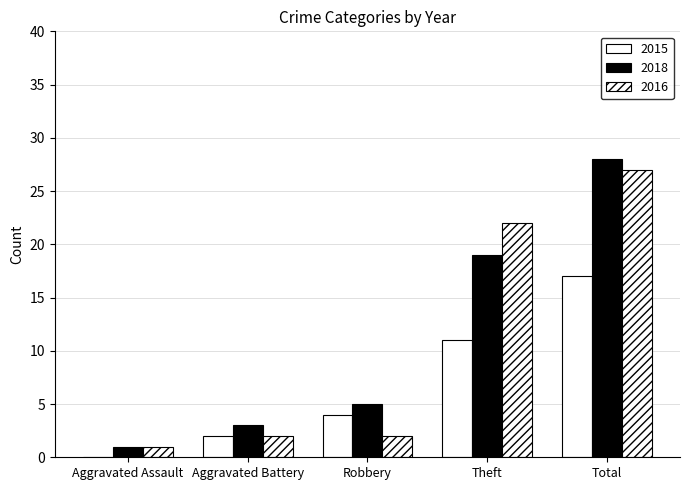

Between Aggravated Battery and Robbery, which series saw the biggest shift?

2015